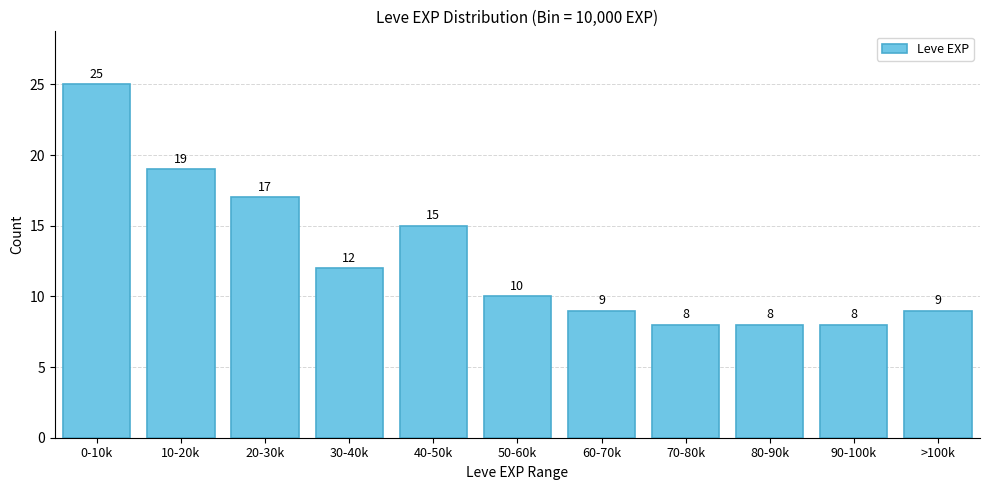

Reading left to right, transcribe all the data shown in this chart.

25	19	17	12	15	10	9	8	8	8	9